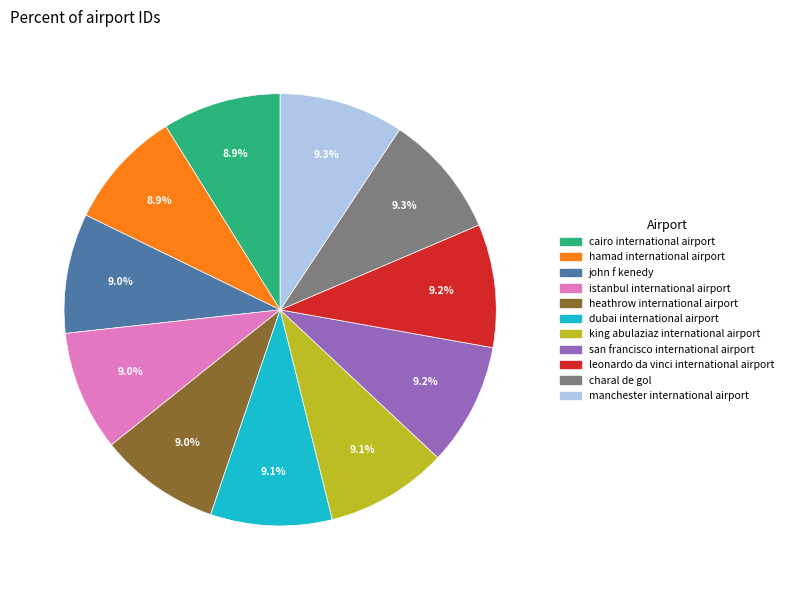

Combined, do dubai international airport and heathrow international airport account for over 50%?

No